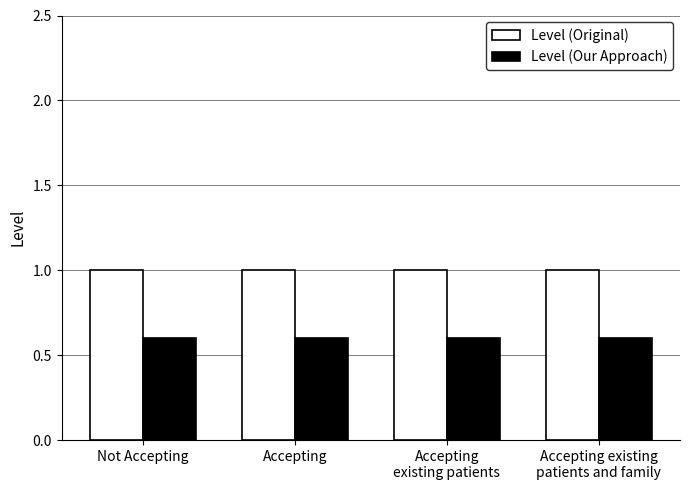

Does the chart contain stacked bars?

No